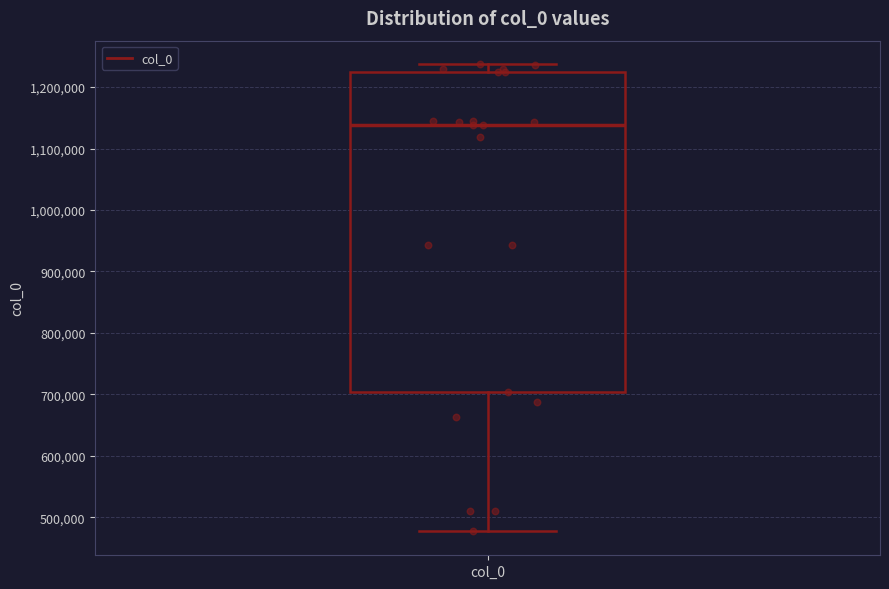

Where is the lower edge of the box on the y-axis? The values are not printed on the chart, so give them approximately, as read against the axis.

700000